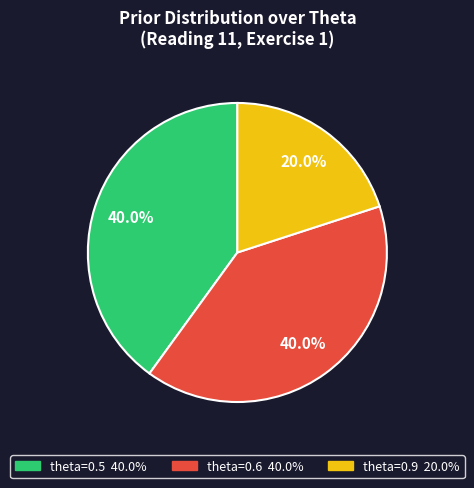

How many slices are in this pie chart?

3